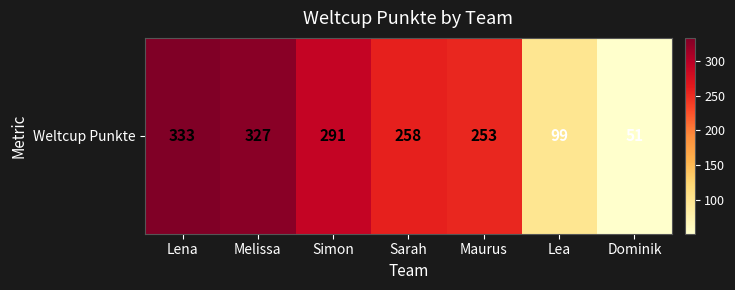

Reading left to right, list all the values displayed in this chart.

333	327	291	258	253	99	51